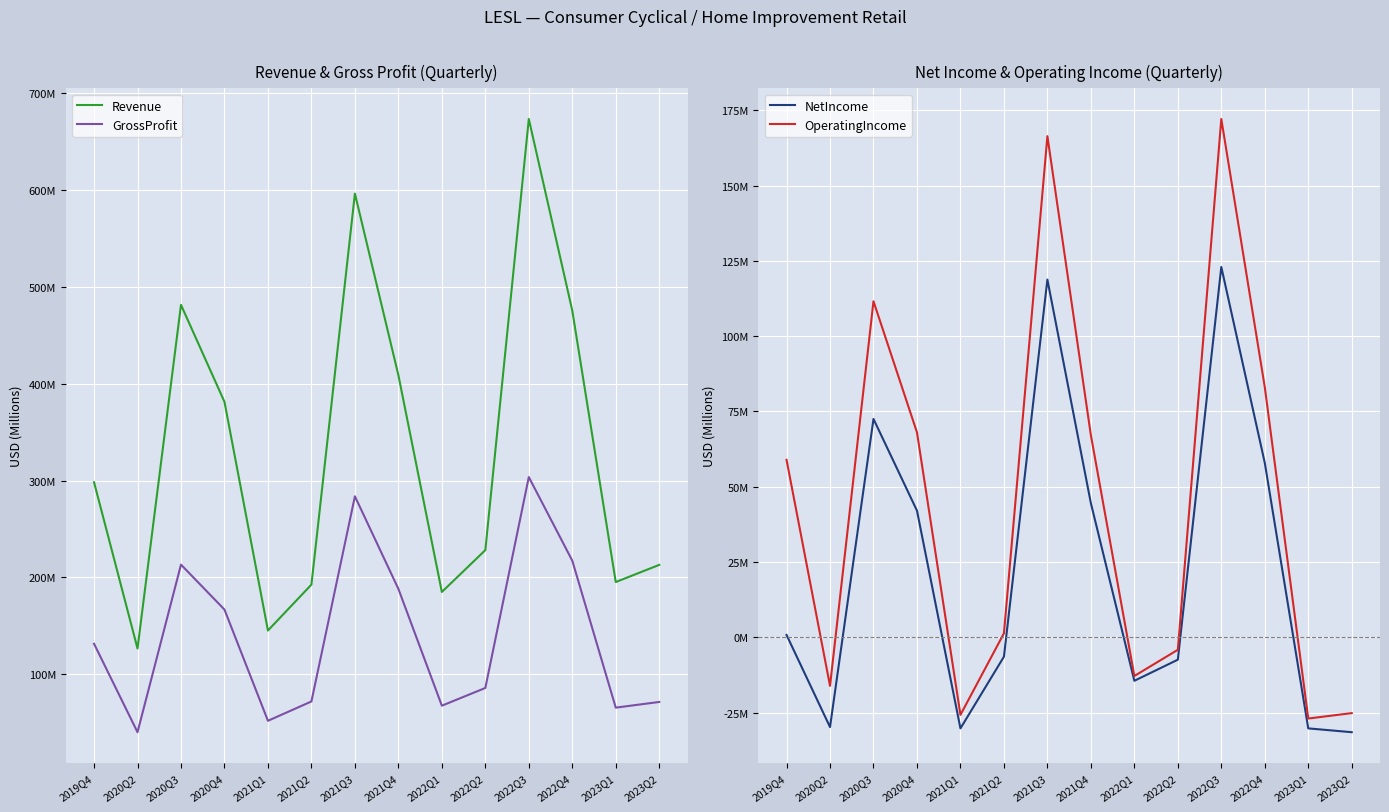

What is the label of the 6th point from the right?

2022Q1